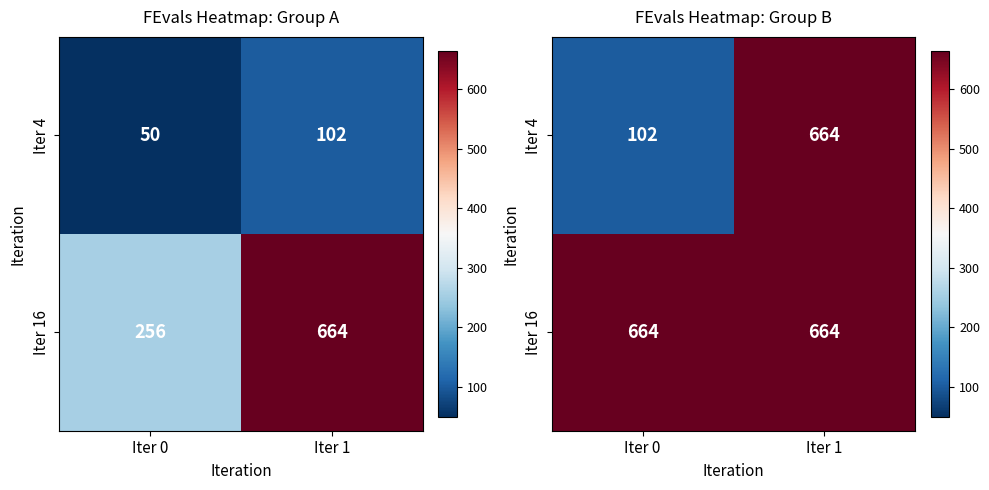

List the series in order of their overall mean, lowest first.

Iter 4, Iter 16